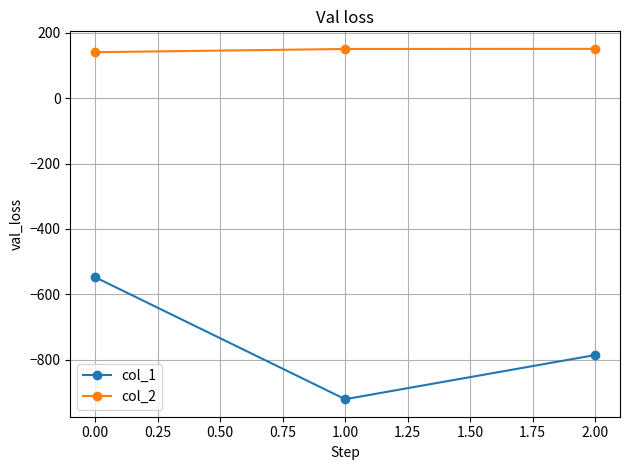

What is the spread (max minus min) of values at 1.00?

1071.4